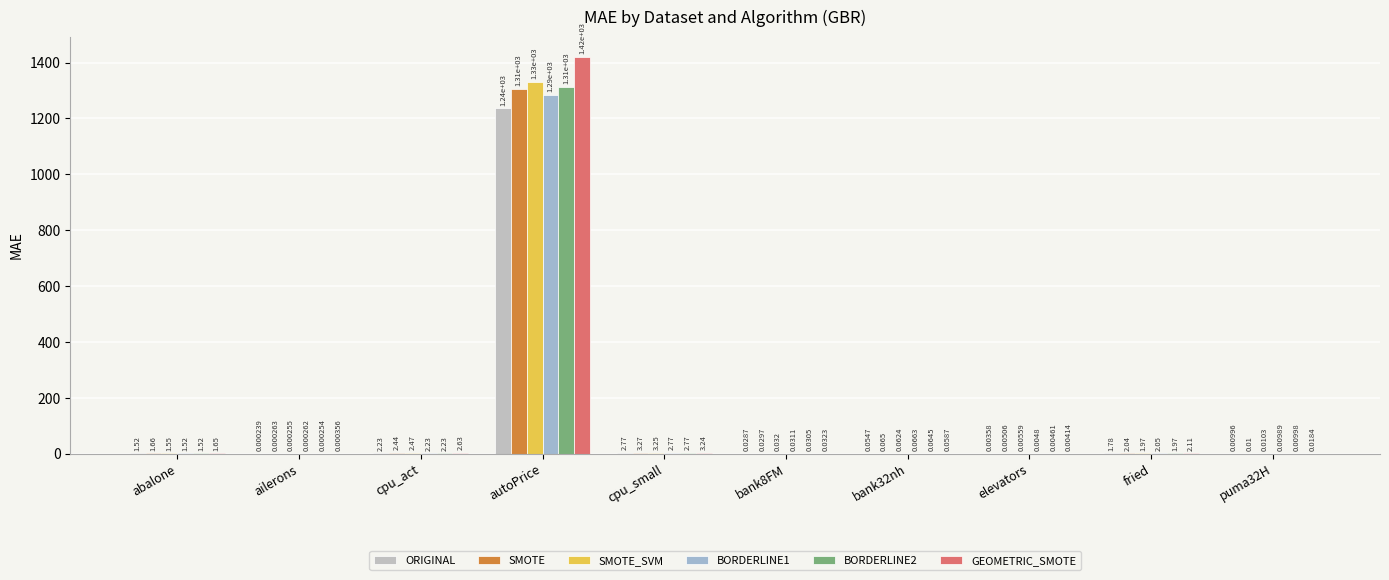

How many groups of bars are there?

10